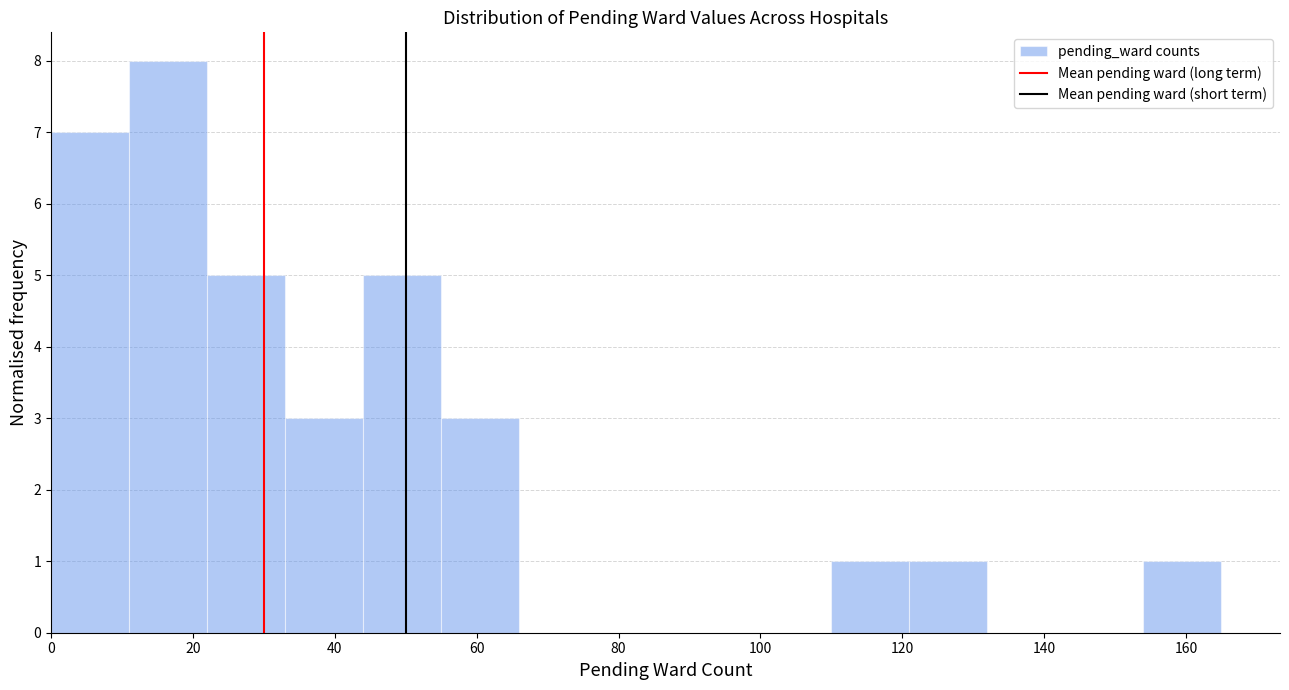

Which range on the x-axis has the tallest bar?

11 to 22